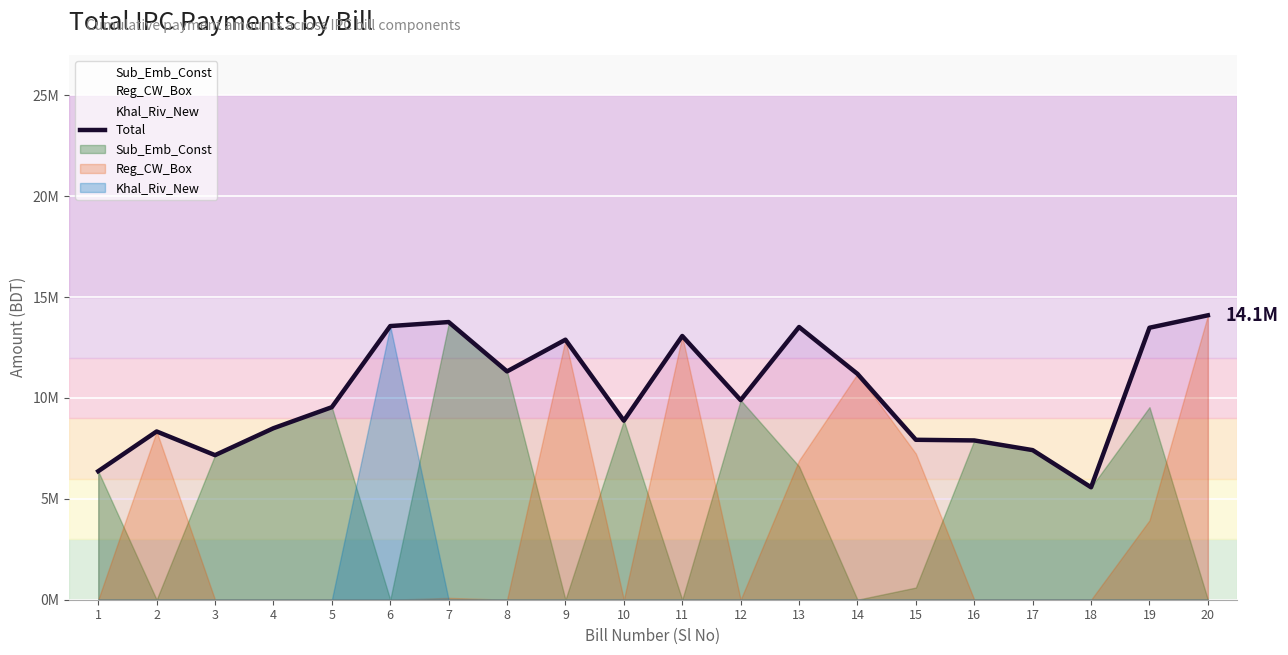

At which category does the chart reach its minimum across all series?

18